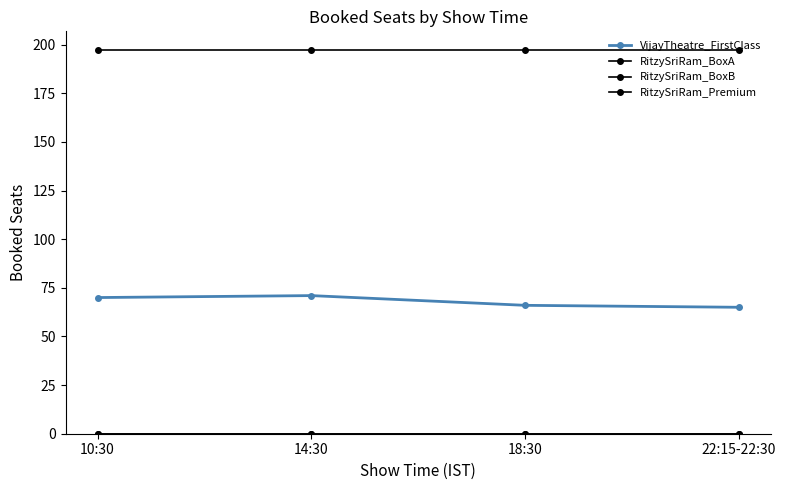

Which category has the lowest value in the RitzySriRam_BoxA series?

10:30